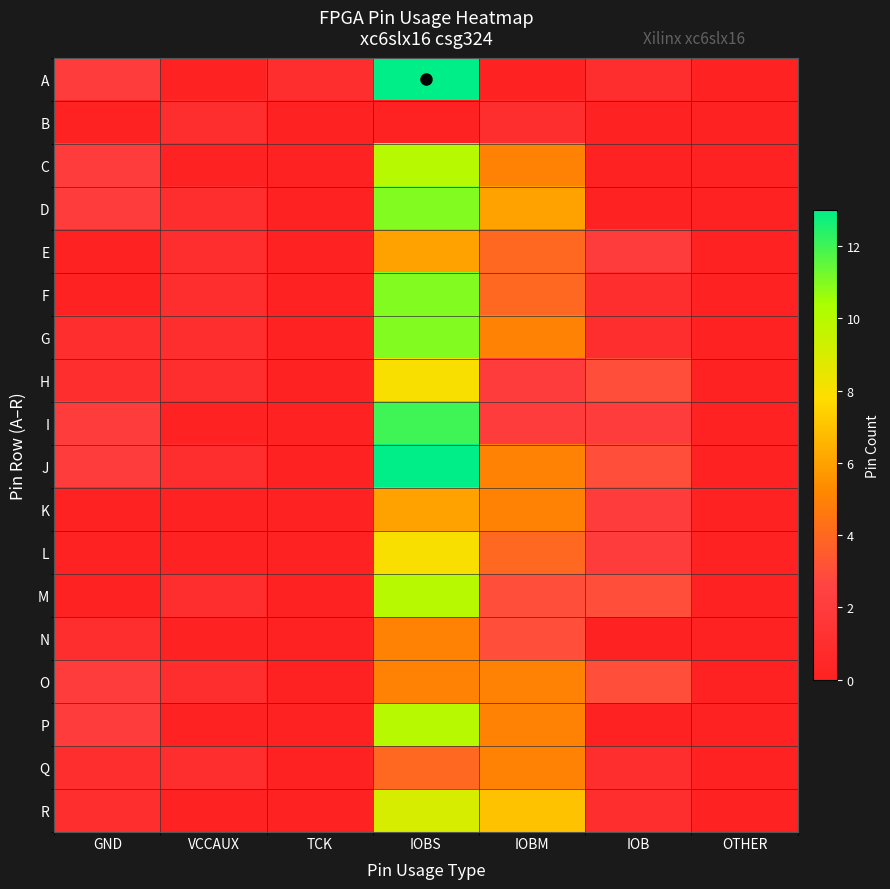

Reading left to right, transcribe all the data shown in this chart.

A: GND=2	VCCAUX=0	TCK=1	IOBS=13	IOBM=0	IOB=1	OTHER=0
B: GND=0	VCCAUX=1	TCK=0	IOBS=0	IOBM=1	IOB=0	OTHER=0
C: GND=2	VCCAUX=0	TCK=0	IOBS=10	IOBM=5	IOB=0	OTHER=0
D: GND=2	VCCAUX=1	TCK=0	IOBS=11	IOBM=6	IOB=0	OTHER=0
E: GND=0	VCCAUX=1	TCK=0	IOBS=6	IOBM=4	IOB=2	OTHER=0
F: GND=0	VCCAUX=1	TCK=0	IOBS=11	IOBM=4	IOB=1	OTHER=0
G: GND=1	VCCAUX=1	TCK=0	IOBS=11	IOBM=5	IOB=1	OTHER=0
H: GND=1	VCCAUX=1	TCK=0	IOBS=8	IOBM=2	IOB=3	OTHER=0
I: GND=2	VCCAUX=0	TCK=0	IOBS=12	IOBM=2	IOB=2	OTHER=0
J: GND=2	VCCAUX=1	TCK=0	IOBS=13	IOBM=5	IOB=3	OTHER=0
K: GND=0	VCCAUX=0	TCK=0	IOBS=6	IOBM=5	IOB=2	OTHER=0
L: GND=0	VCCAUX=0	TCK=0	IOBS=8	IOBM=4	IOB=2	OTHER=0
M: GND=0	VCCAUX=1	TCK=0	IOBS=10	IOBM=3	IOB=3	OTHER=0
N: GND=1	VCCAUX=0	TCK=0	IOBS=5	IOBM=3	IOB=0	OTHER=0
O: GND=2	VCCAUX=1	TCK=0	IOBS=5	IOBM=5	IOB=3	OTHER=0
P: GND=2	VCCAUX=0	TCK=0	IOBS=10	IOBM=5	IOB=0	OTHER=0
Q: GND=1	VCCAUX=1	TCK=0	IOBS=4	IOBM=5	IOB=1	OTHER=0
R: GND=1	VCCAUX=0	TCK=0	IOBS=9	IOBM=7	IOB=1	OTHER=0